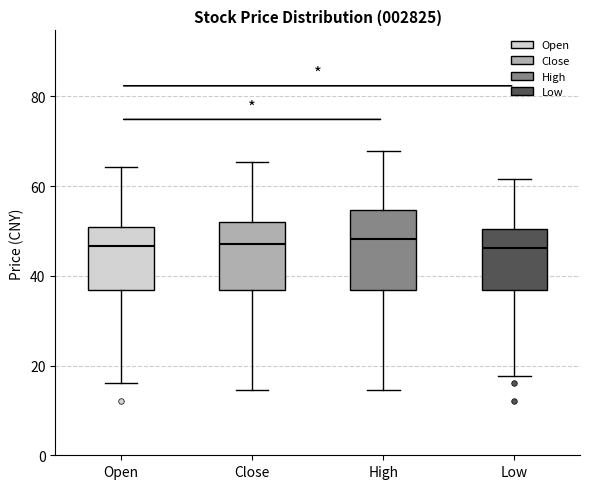

Where is the lower edge of the box for High on the y-axis? The values are not printed on the chart, so give them approximately, as read against the axis.

36